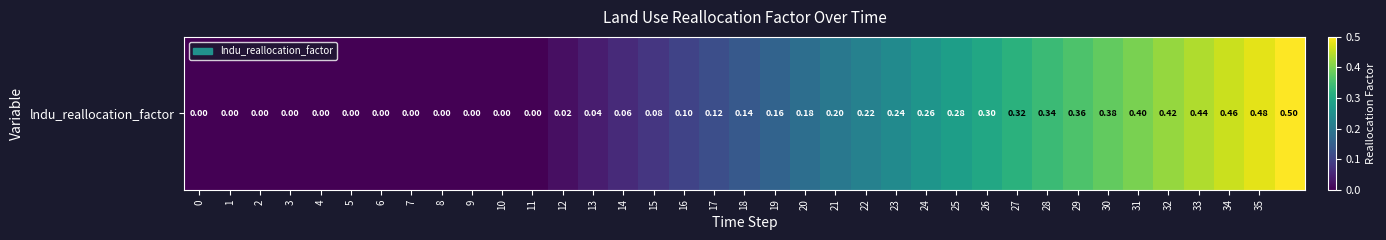

Reading right to left, list all the values displayed in this chart.

0.5	0.5	0.5	0.4	0.4	0.4	0.4	0.4	0.3	0.3	0.3	0.3	0.3	0.2	0.2	0.2	0.2	0.2	0.1	0.1	0.1	0.1	0.1	0.0	0.0	0.0	0.0	0.0	0.0	0.0	0.0	0.0	0.0	0.0	0.0	0.0	0.0